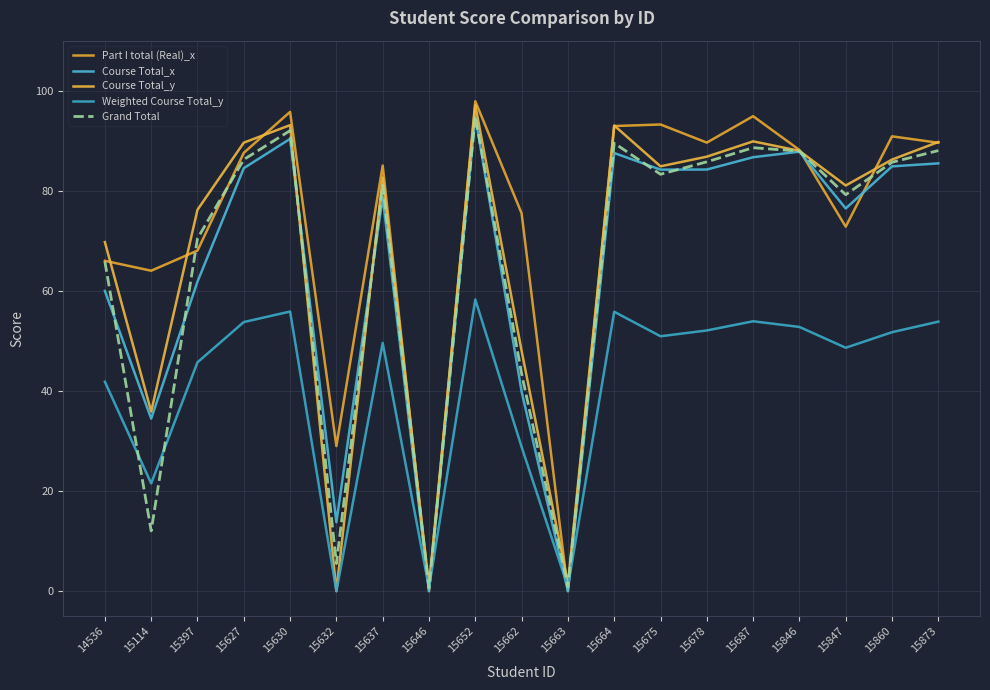

Rank the series at 15630 from lowest to highest value.

Weighted Course Total_y, Course Total_x, Grand Total, Course Total_y, Part I total (Real)_x